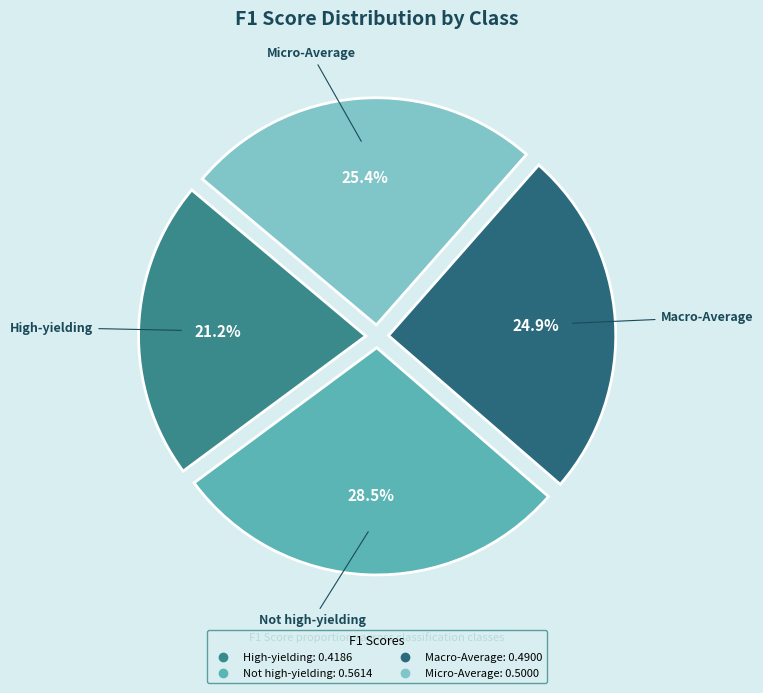

Between Micro-Average and Macro-Average, which is larger?

Micro-Average